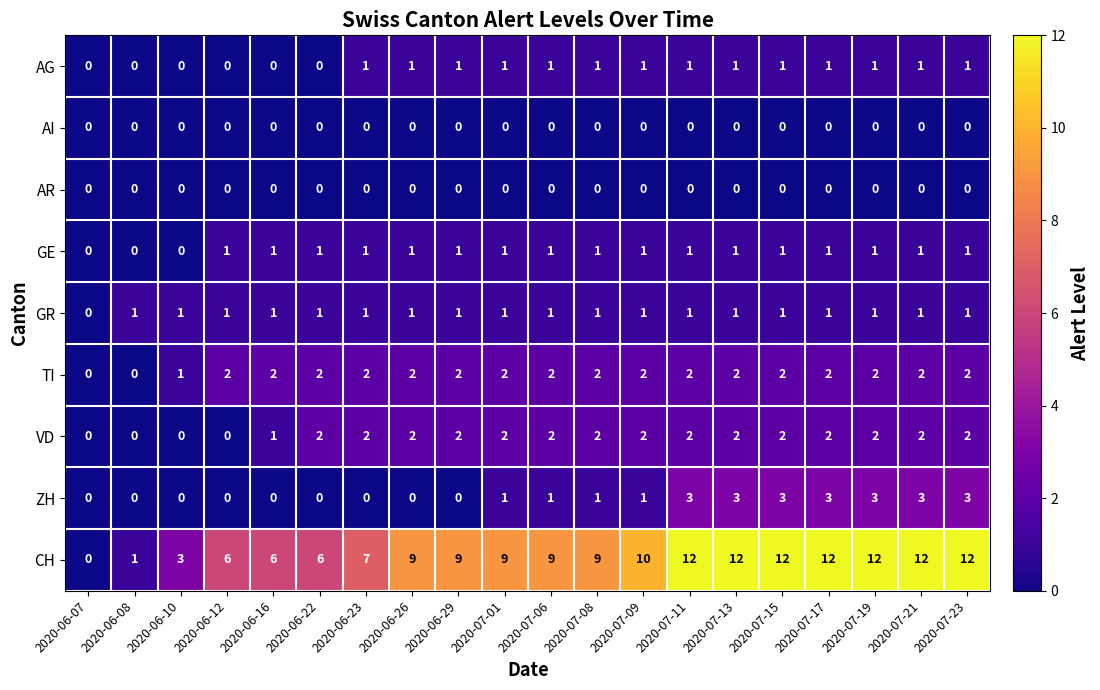

The GE series shows 2 at 2020-07-09. True or false?

False